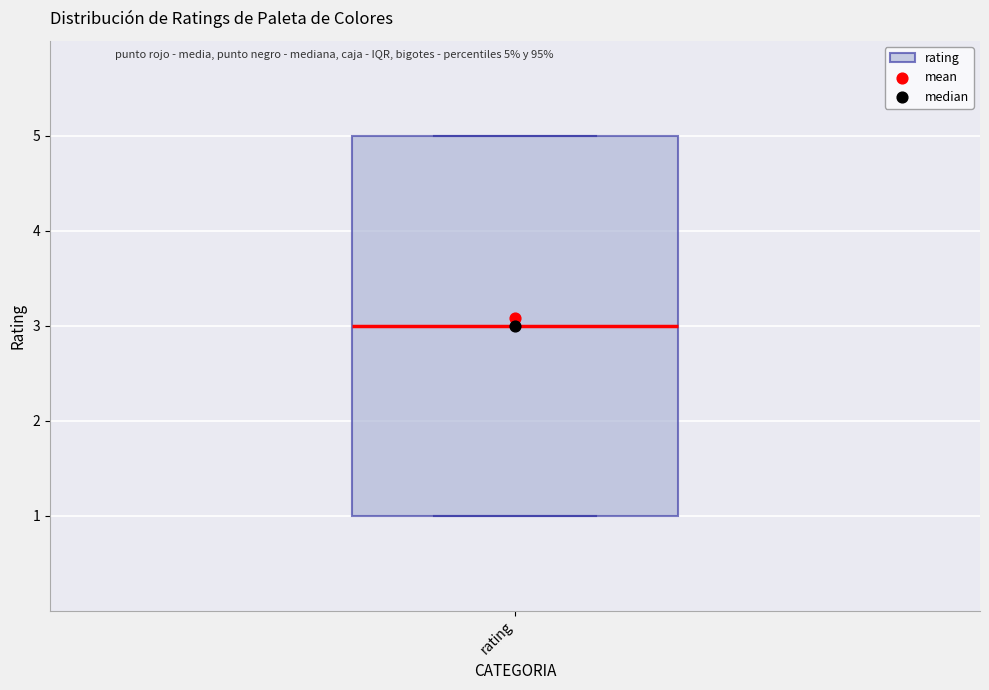

Transcribe this box plot: give where the median line is, the range the box spans, and where the two whiskers end, as read against the y-axis. The values are not printed on the chart, so give them approximately, as read against the axis.

median 3, box 1 to 5, whiskers 1 to 5